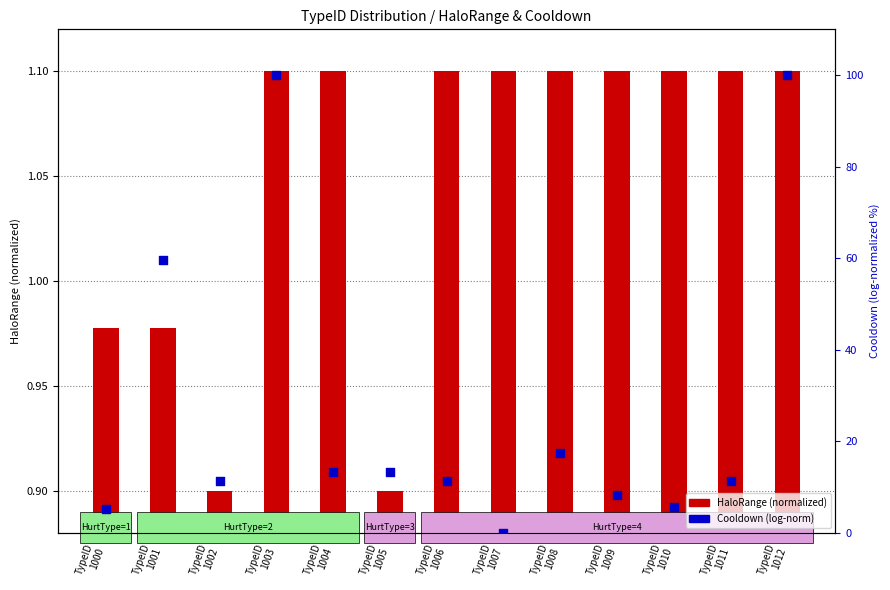

What is the change in value from TypeID
1004 to TypeID
1007?

-13.3